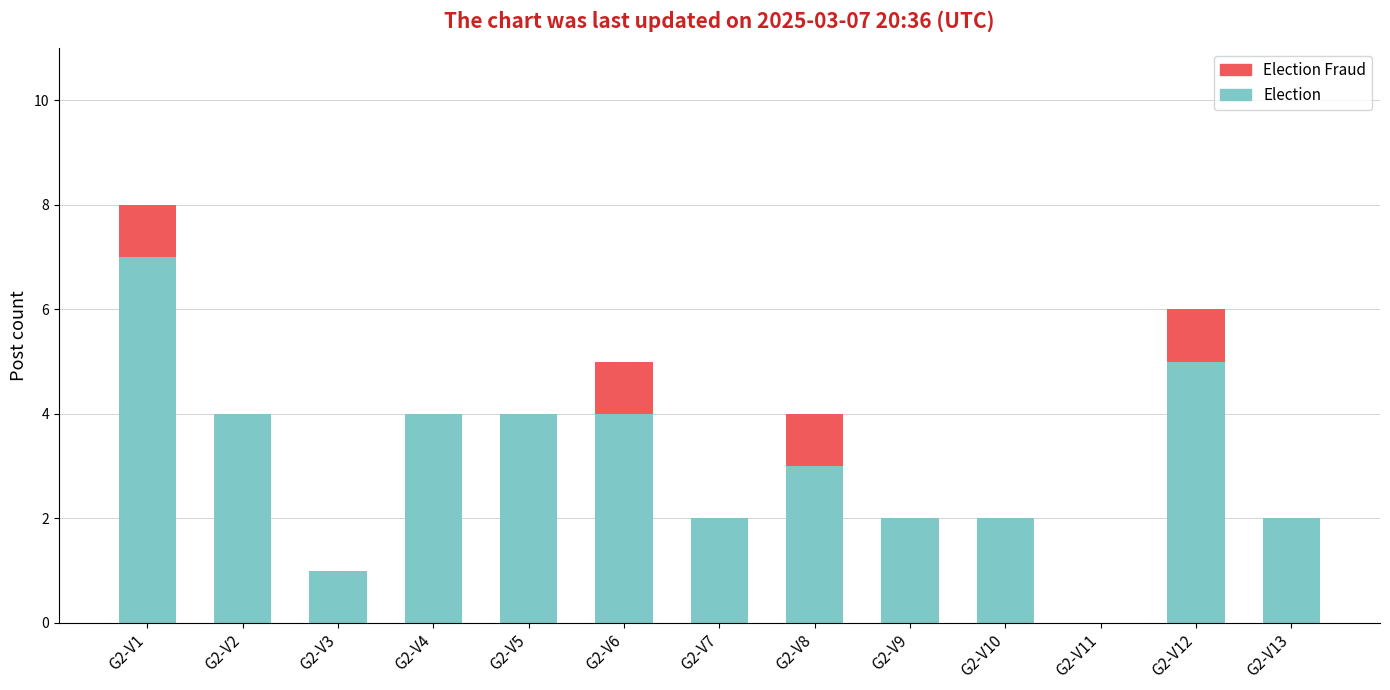

At which category is the sum across all series the highest?

G2-V1